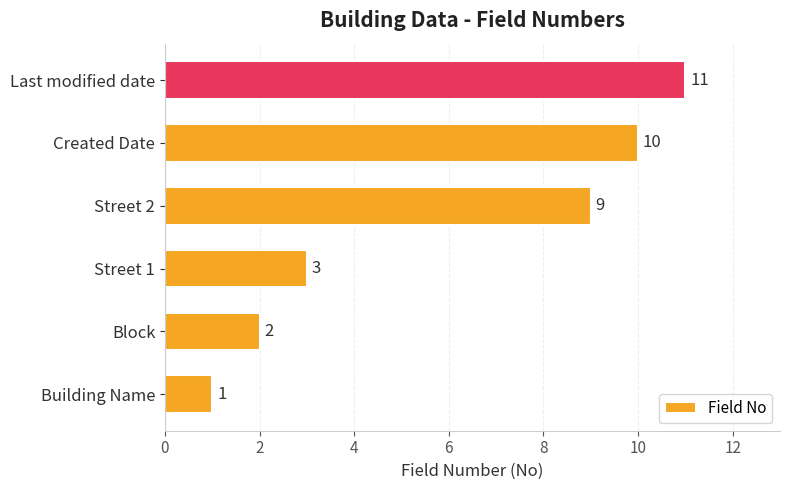

At which label is the value closest to 6?

Street 1